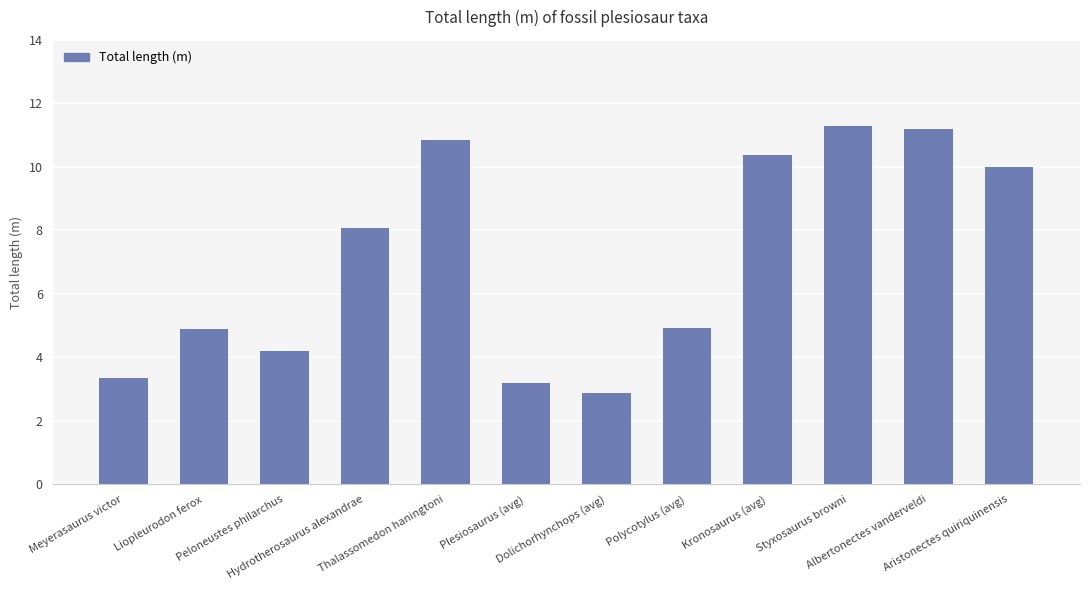

Reading right to left, transcribe all the data shown in this chart.

Aristonectes quiriquinensis=10.0	Albertonectes vanderveldi=11.2	Styxosaurus browni=11.3	Kronosaurus (avg)=10.4	Polycotylus (avg)=4.9	Dolichorhynchops (avg)=2.9	Plesiosaurus (avg)=3.2	Thalassomedon haningtoni=10.9	Hydrotherosaurus alexandrae=8.1	Peloneustes philarchus=4.2	Liopleurodon ferox=4.9	Meyerasaurus victor=3.4